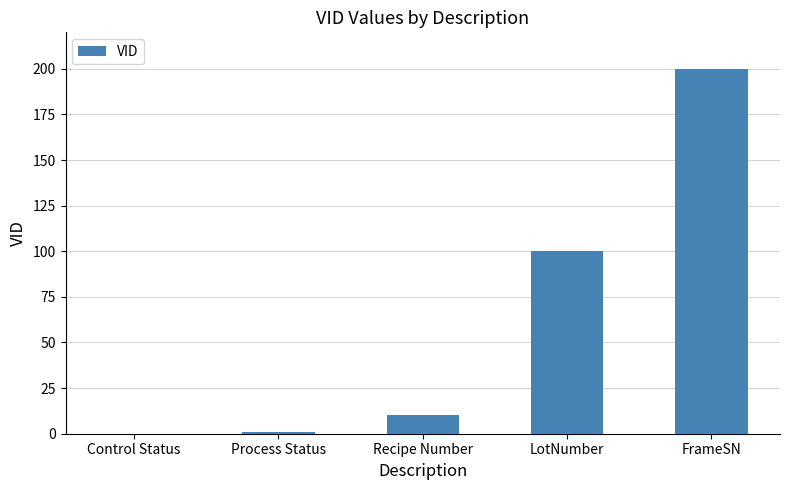

Is it true that the value at FrameSN is 200?

True